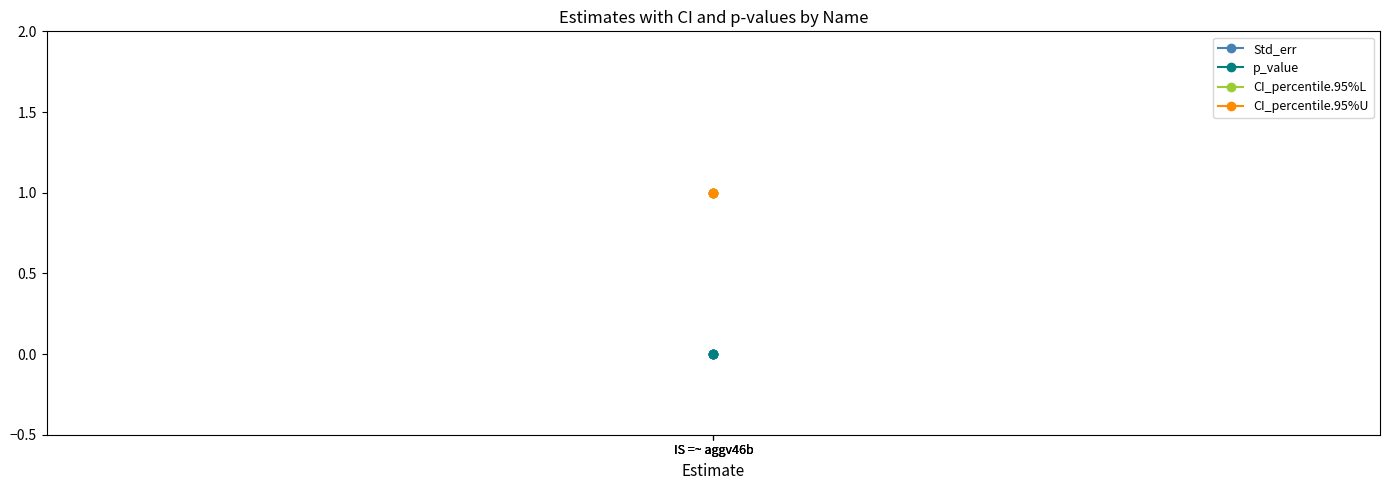

What is the difference between the highest and lowest values at IS =~ aggv46b?

1